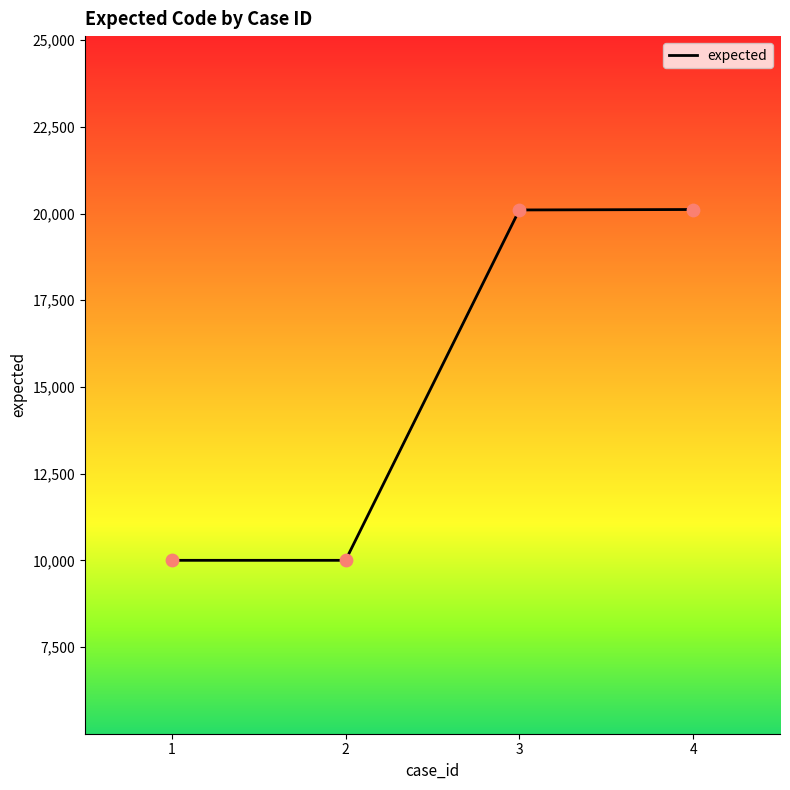

Between 4 and 2, which is larger?

4